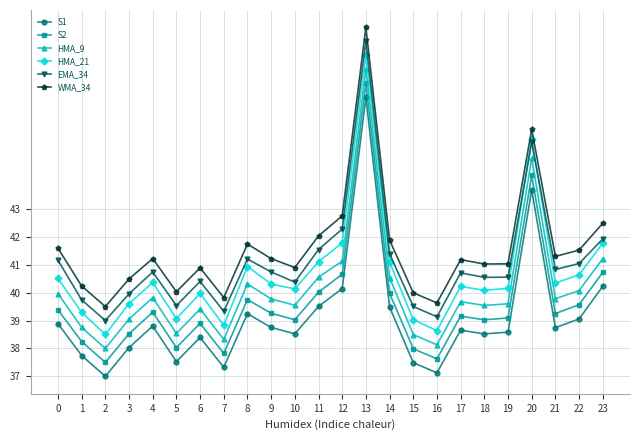

What is the highest value of the WMA_34 series?

49.5